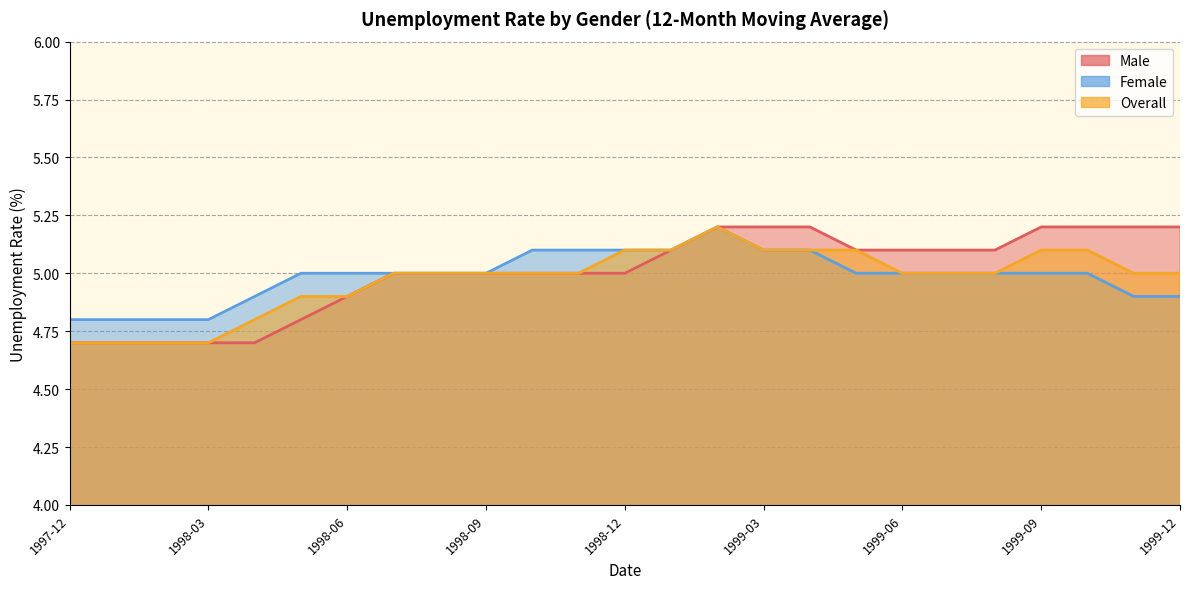

How many values in the Female series are below 5?

7